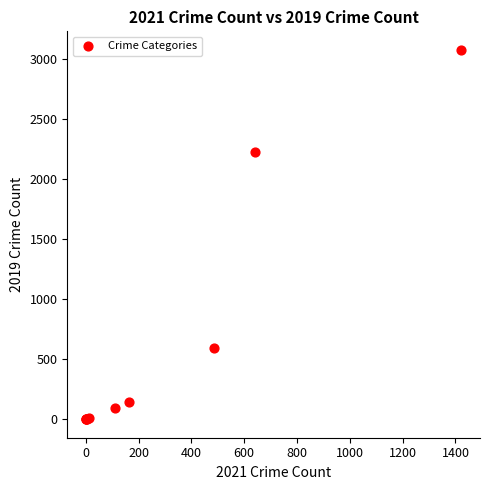

What Y value in the scatter plot is closest to 1540?

2230